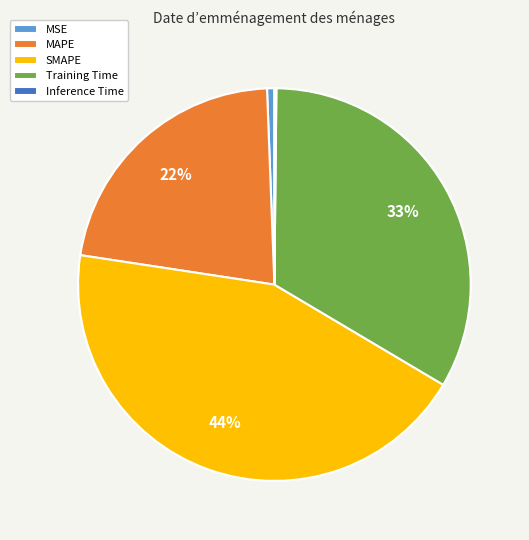

What percentage is the MSE slice, to the nearest percent?

1%